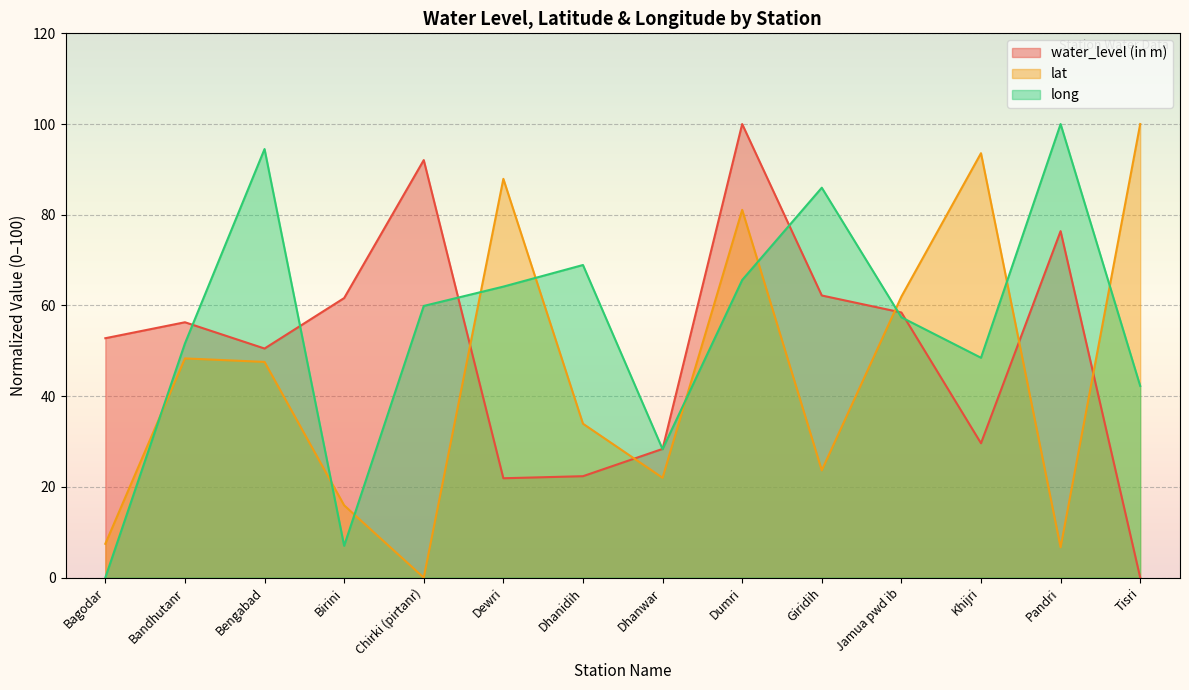

Is it true that long equals 44.7 at Bengabad?

False